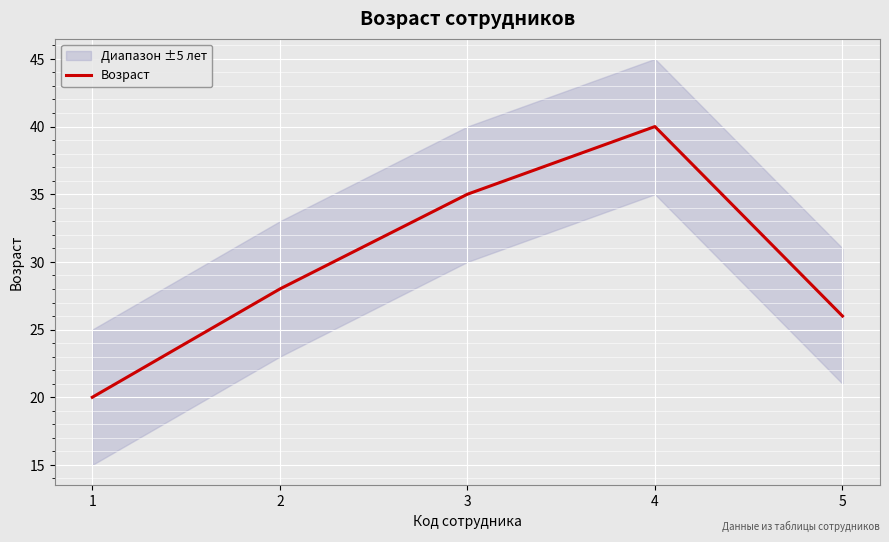

Reading left to right, what are all the values shown in this chart?

20	28	35	40	26